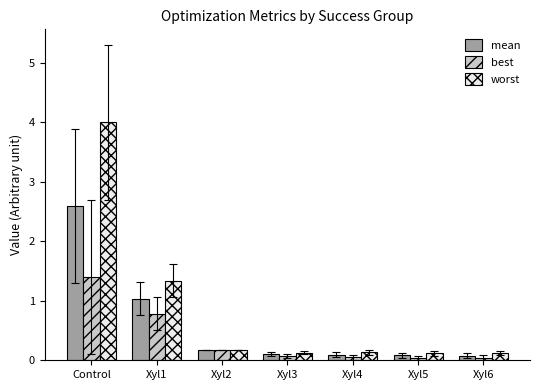

Between Control and Xyl5, which series saw the biggest shift?

worst